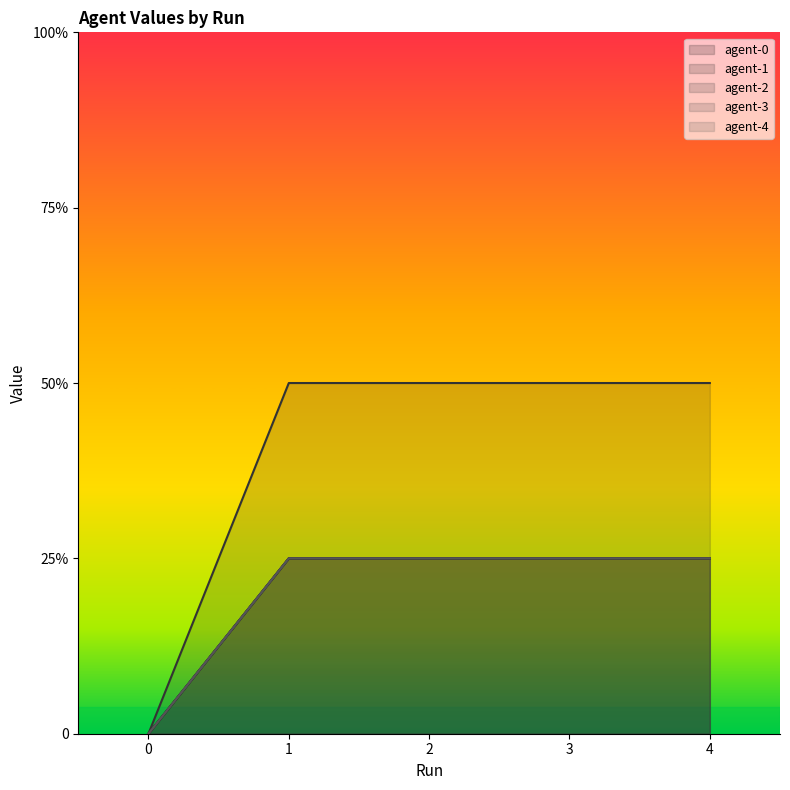

True or false: agent-3 has more than 2 points higher than both neighbors.

False